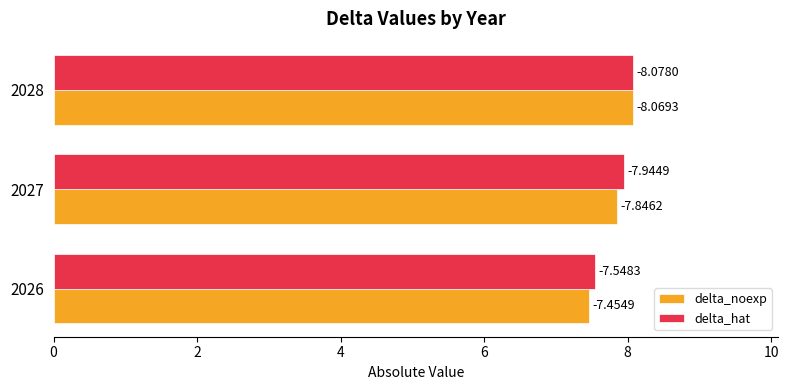

At how many categories does at least one series exceed 7?

3